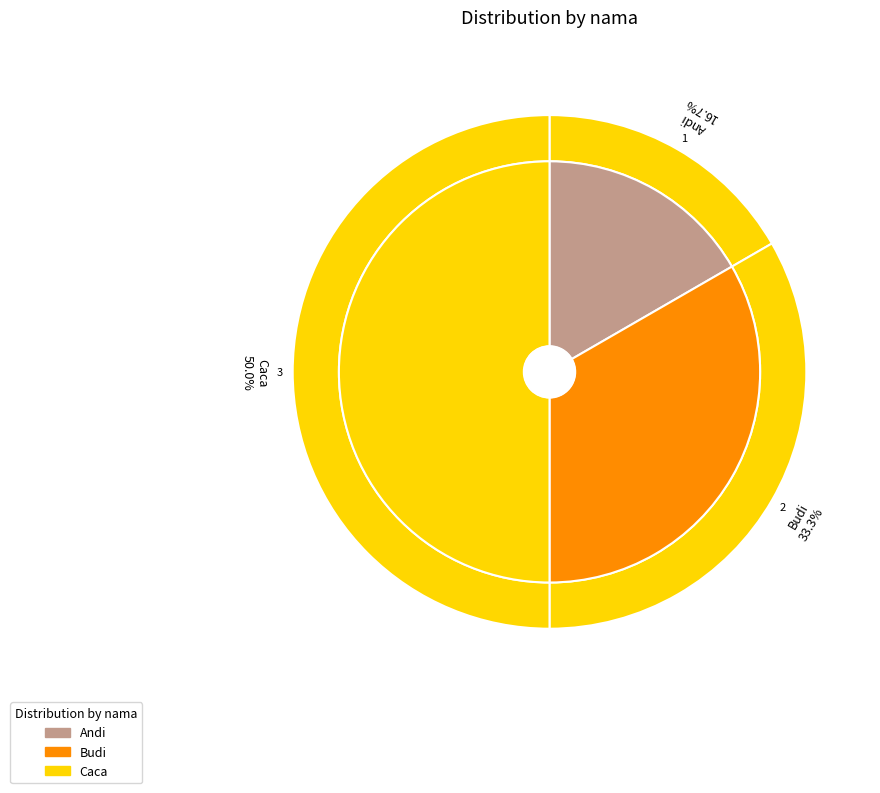

What percentage is NOT represented by Caca?

50.0%